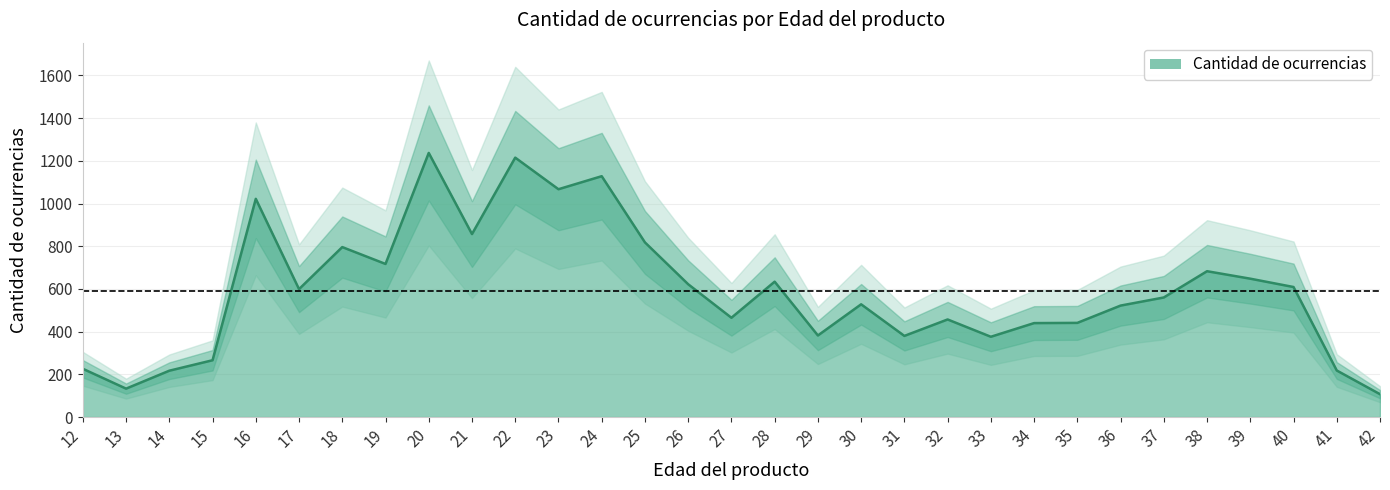

True or false: the data shows 195 at 26.

False